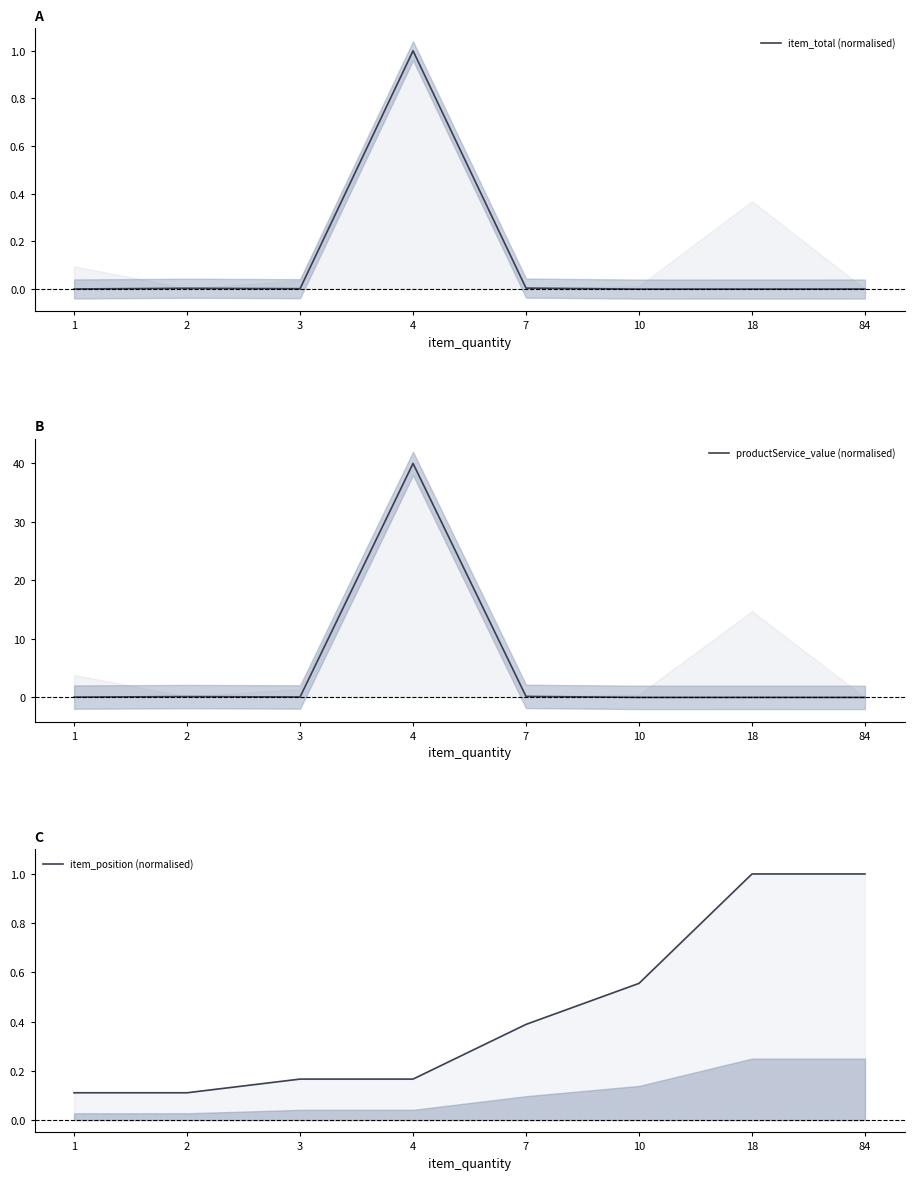

Is it true that item_position (normalised) equals 0.1 at 4?

False